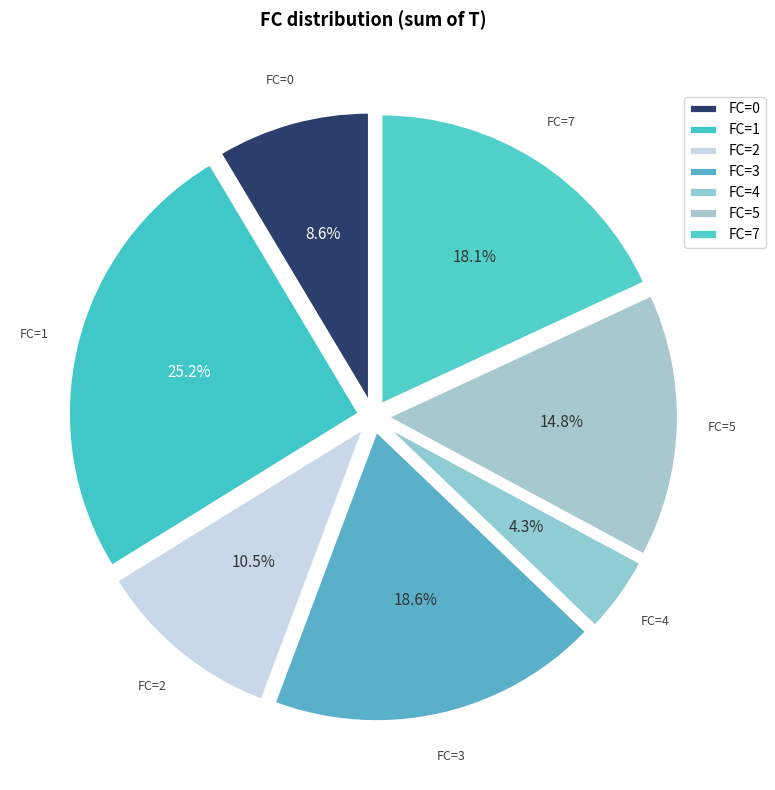

Does any single category account for the majority?

No